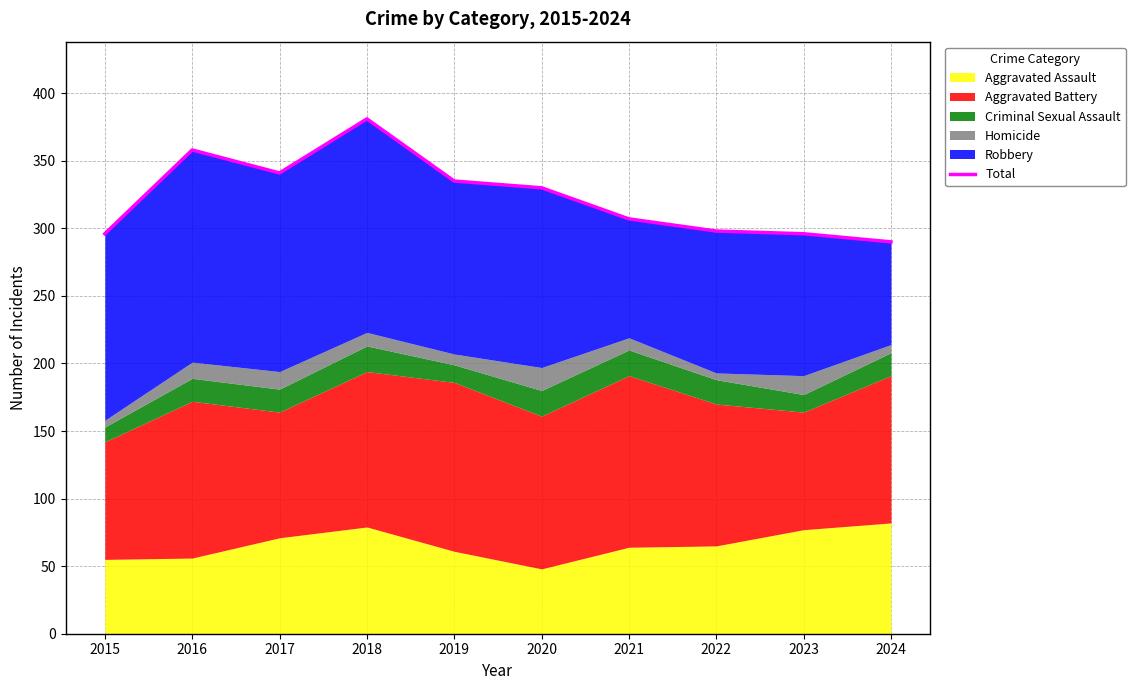

True or false: the data shows 335 at 2019.

True